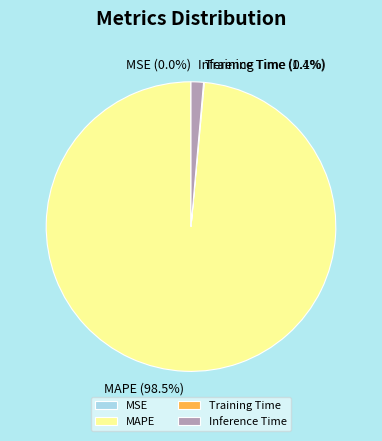

Combined, do Inference Time and MAPE account for over 50%?

Yes